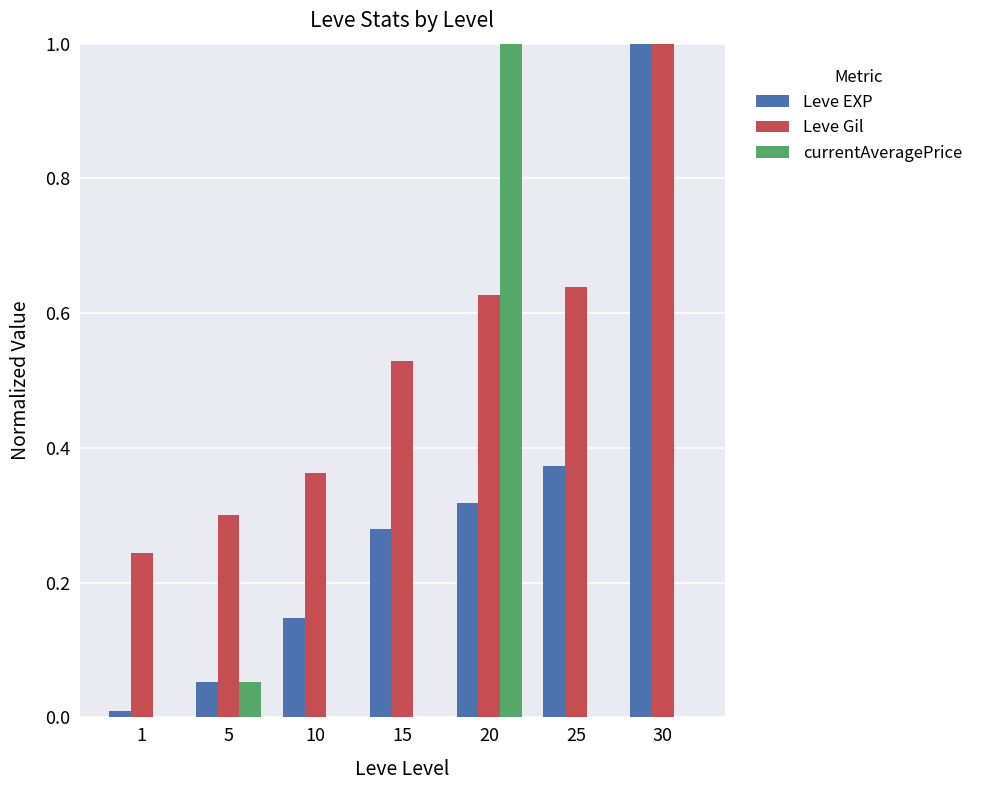

What is the highest value of the currentAveragePrice series?

1.0